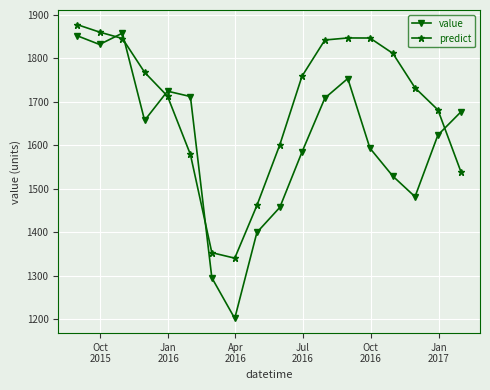

At how many categories does at least one series exceed 1740?

9